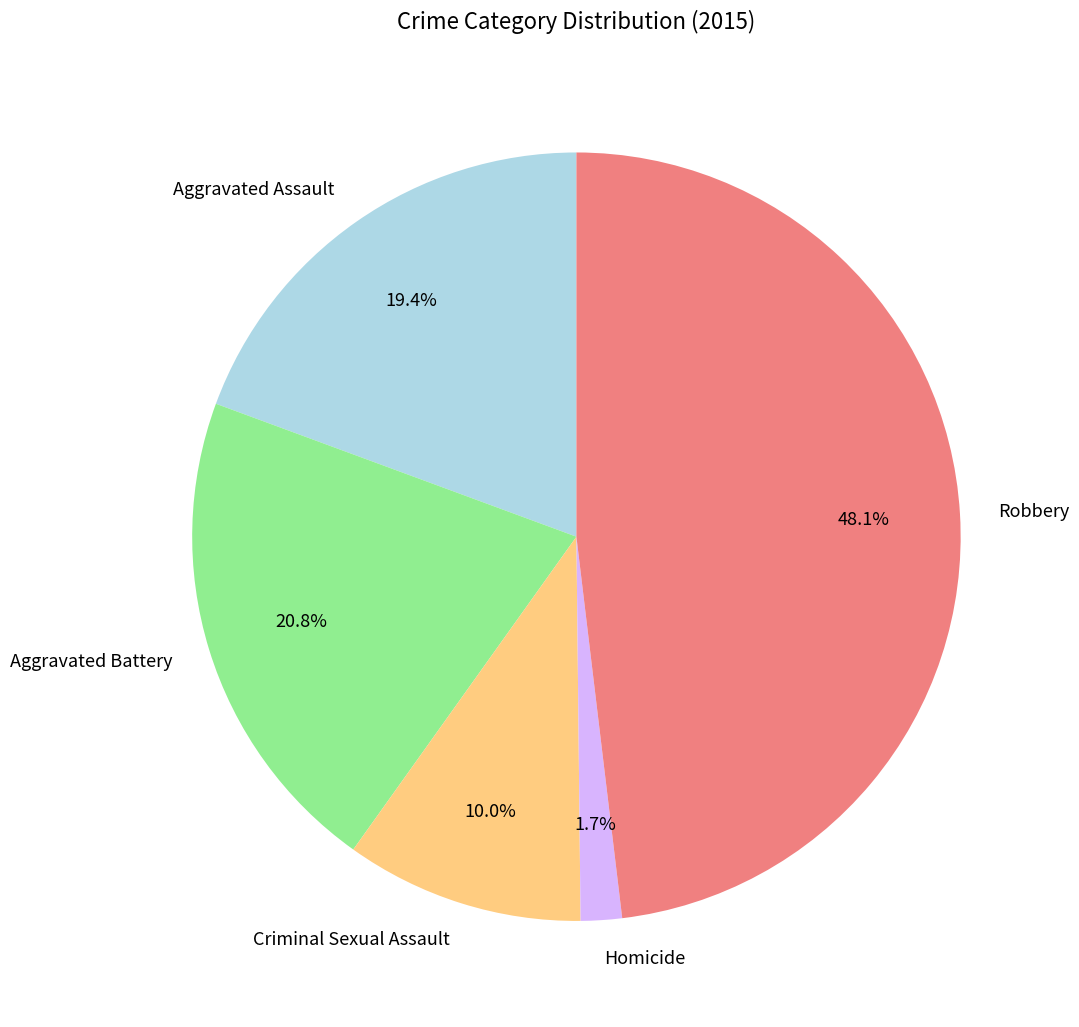

Does any single category account for the majority?

No